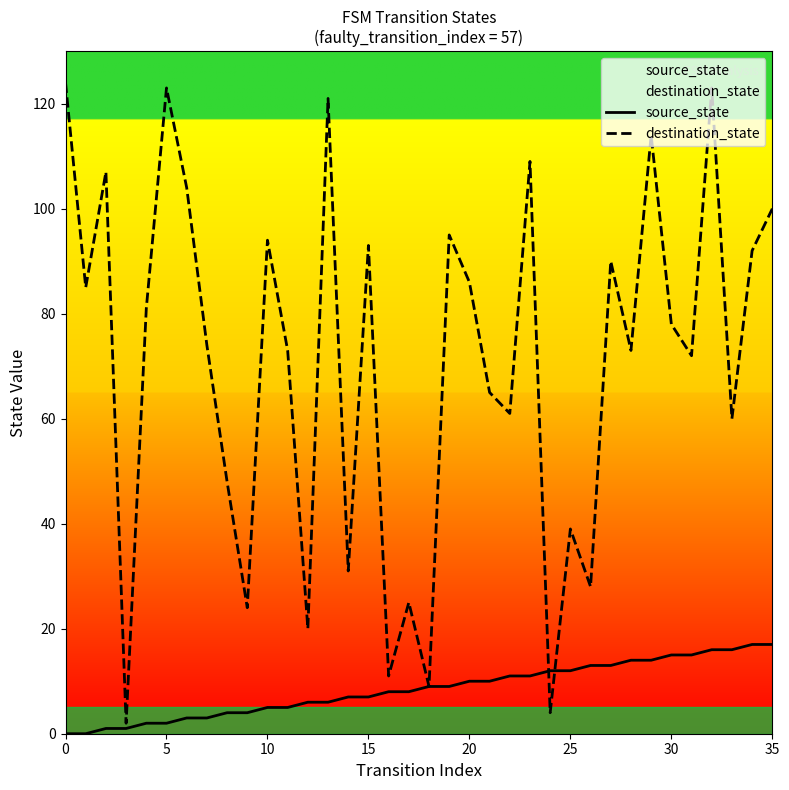

What is the maximum value shown in the chart?

124